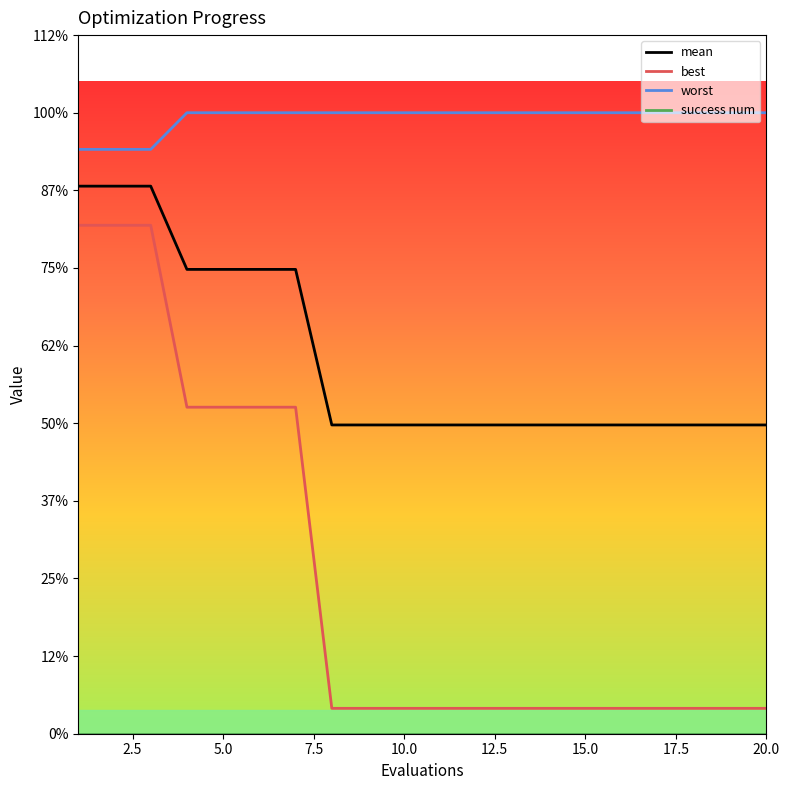

Which series has the widest spread of values?

best